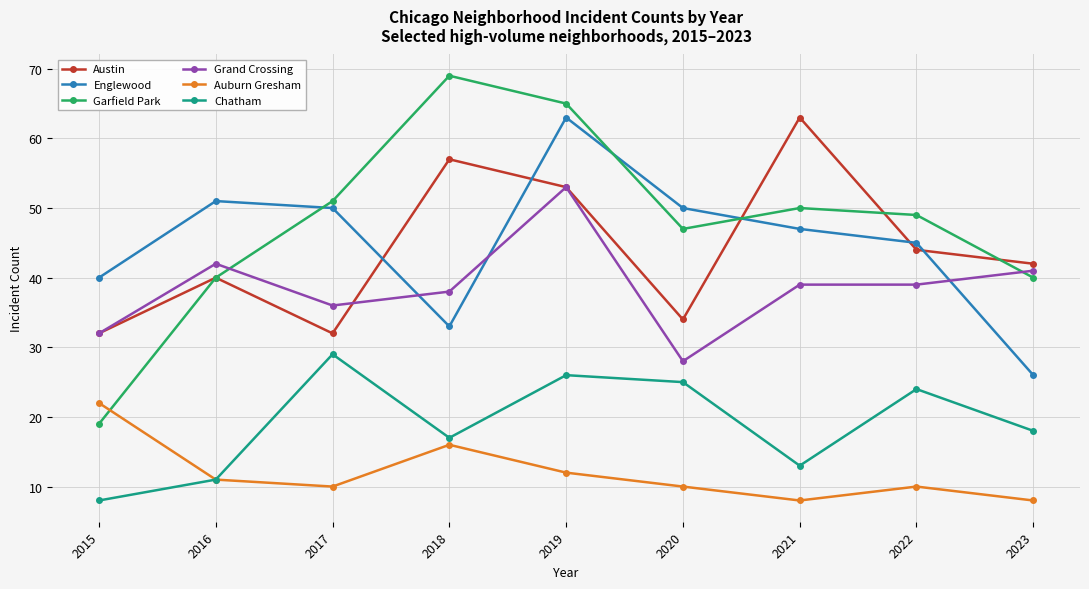

What is the value of the Auburn Gresham point at the 3rd from the left?

10